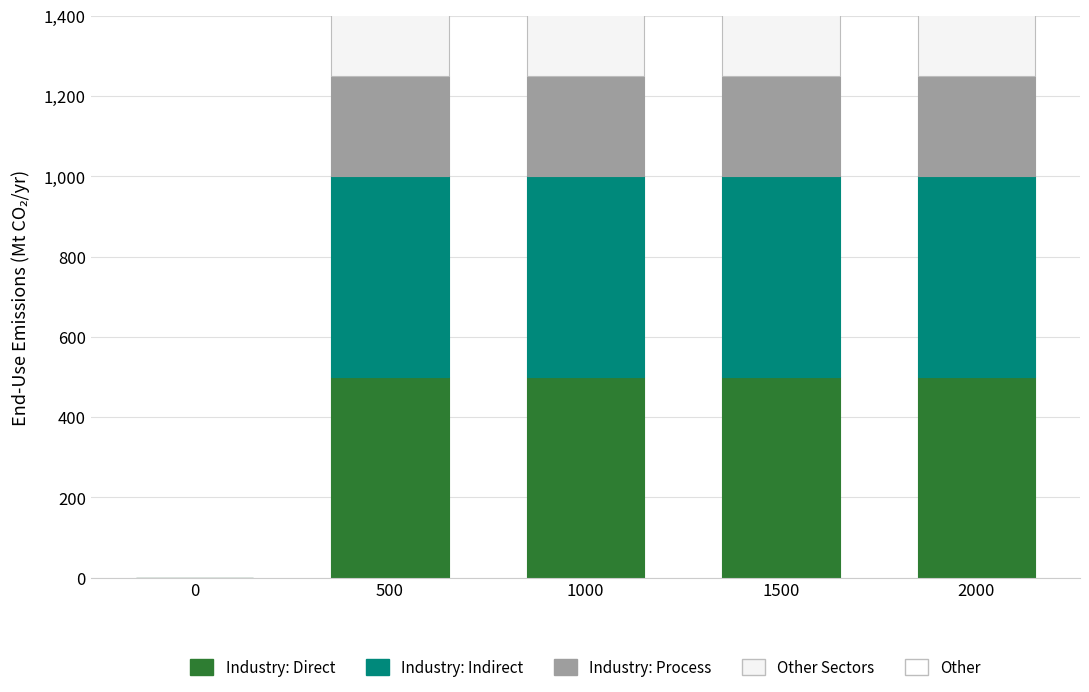

Reading right to left, list all the values displayed in this chart.

Industry: Direct: 500	500	500	500	0
Industry: Indirect: 500	500	500	500	0
Industry: Process: 250	250	250	250	0
Other Sectors: 250	250	250	250	0
Other: 0	0	0	0	0